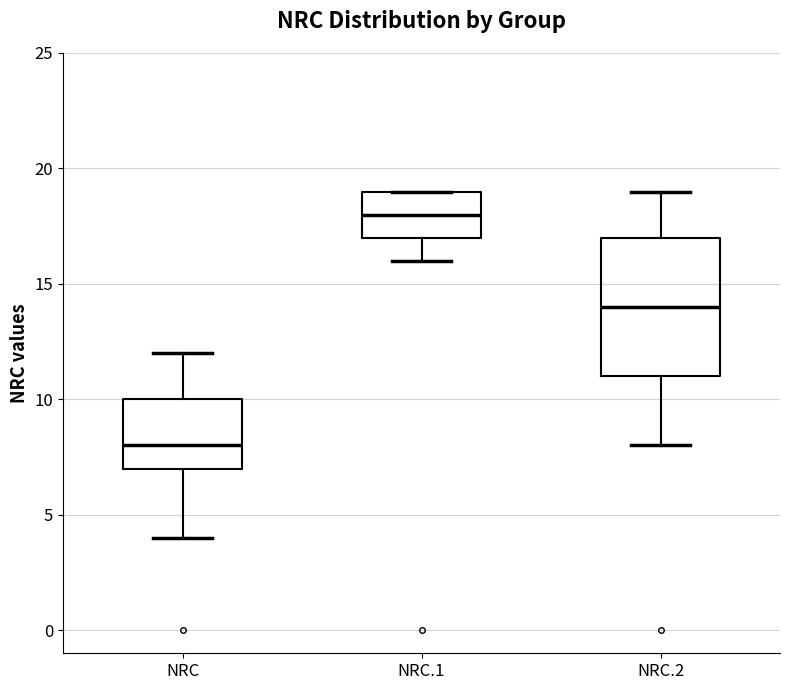

Which box has the highest median line?

NRC.1